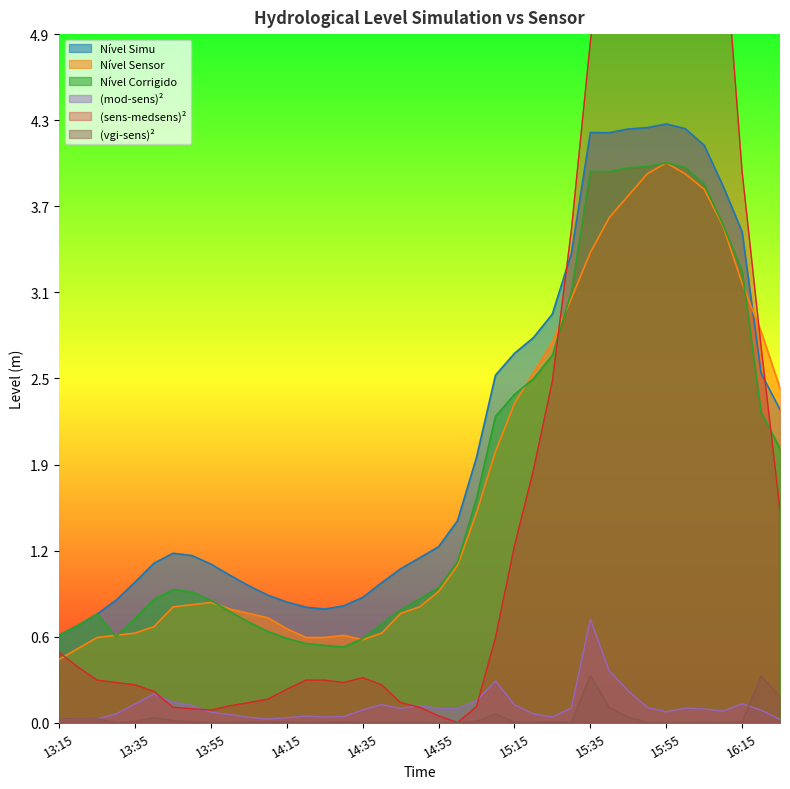

Where is the first local minimum for mod_sens_sq?

13:20